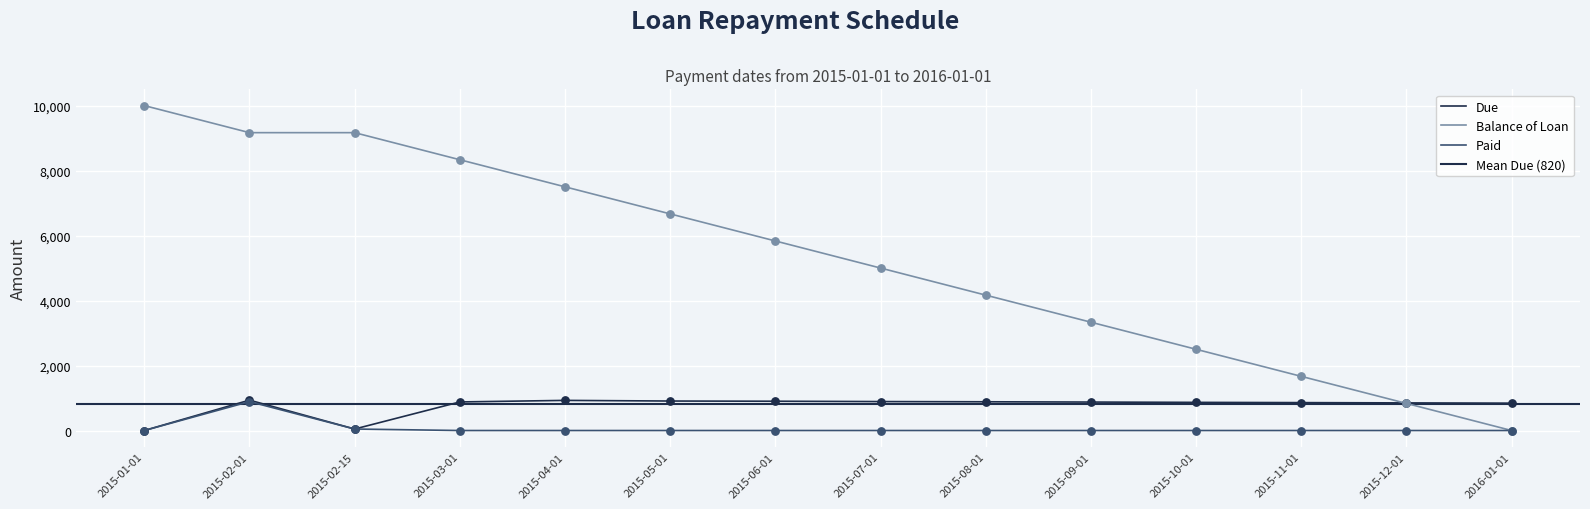

What are all the series names shown in the legend?

Due, Balance of Loan, Paid